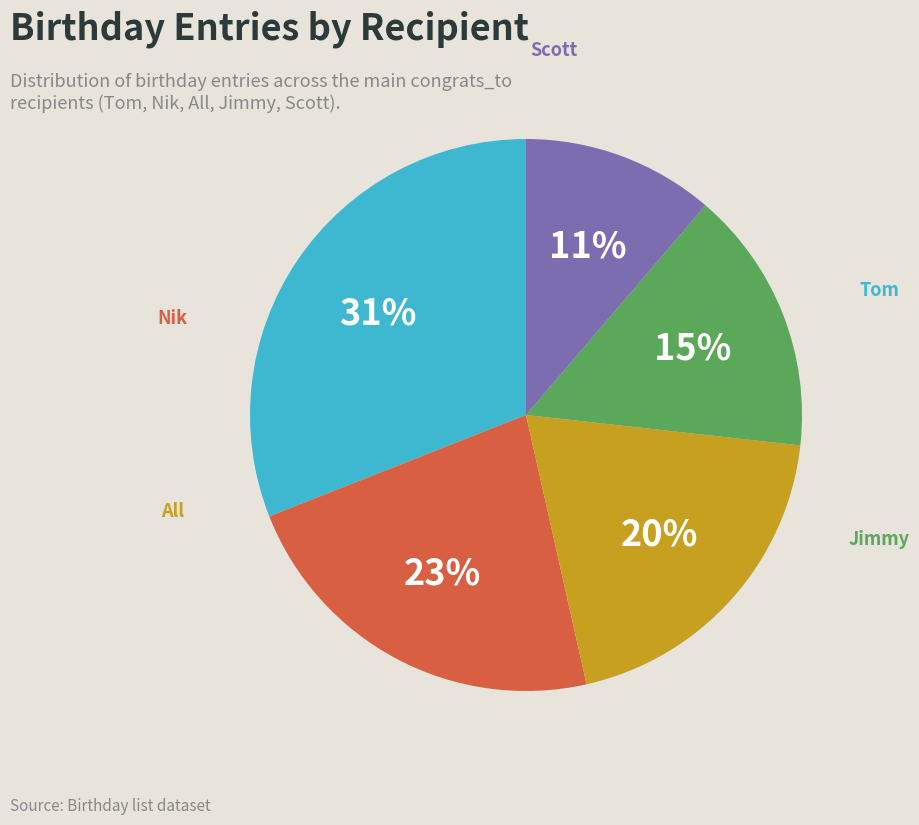

What percentage is the Scott slice, to the nearest percent?

11%